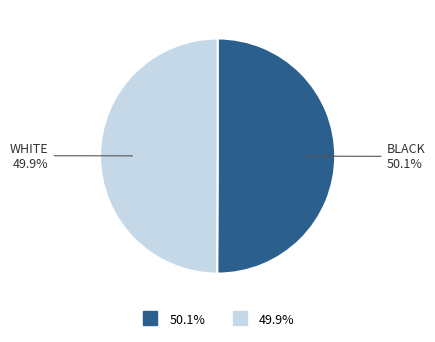

Is there a majority slice in this chart?

Yes